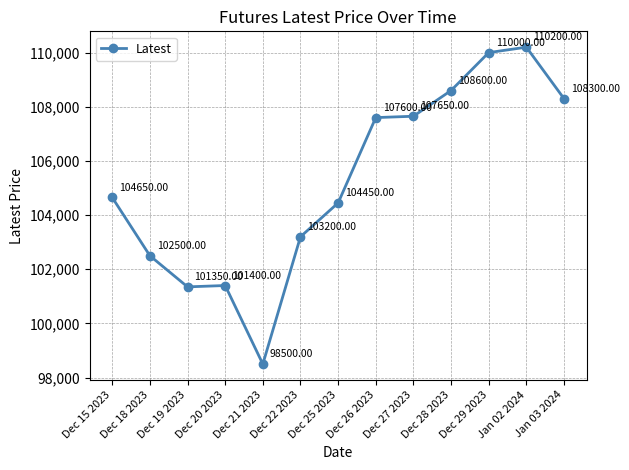

Between Jan 02 2024 and Dec 27 2023, which is larger?

Jan 02 2024